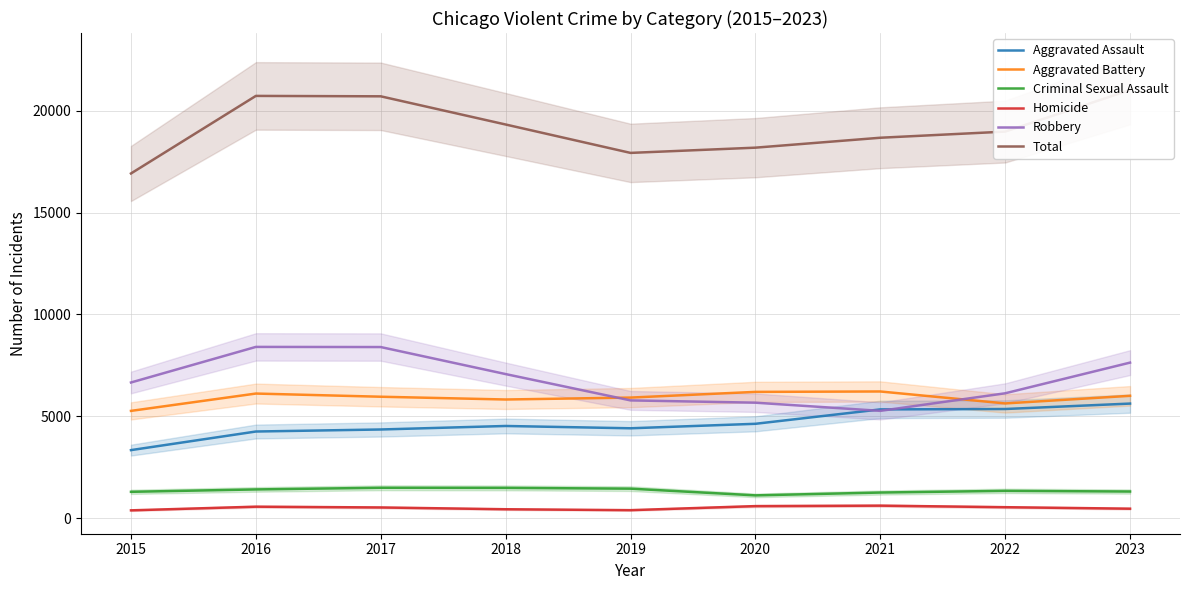

Between 2017 and 2020, which series saw the biggest shift?

Robbery